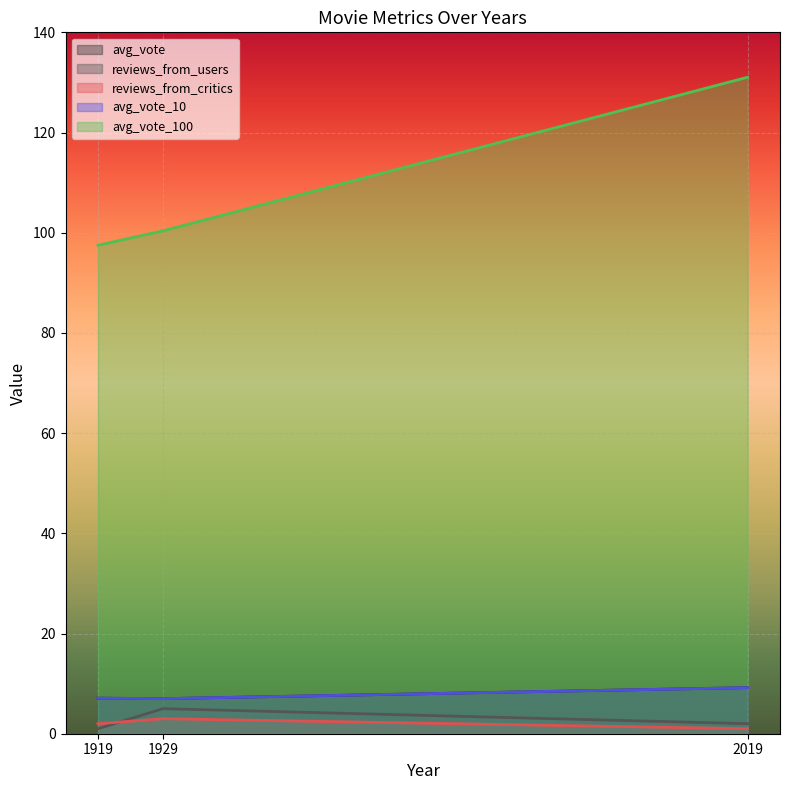

Between 2019 and 1929, which is larger?

2019